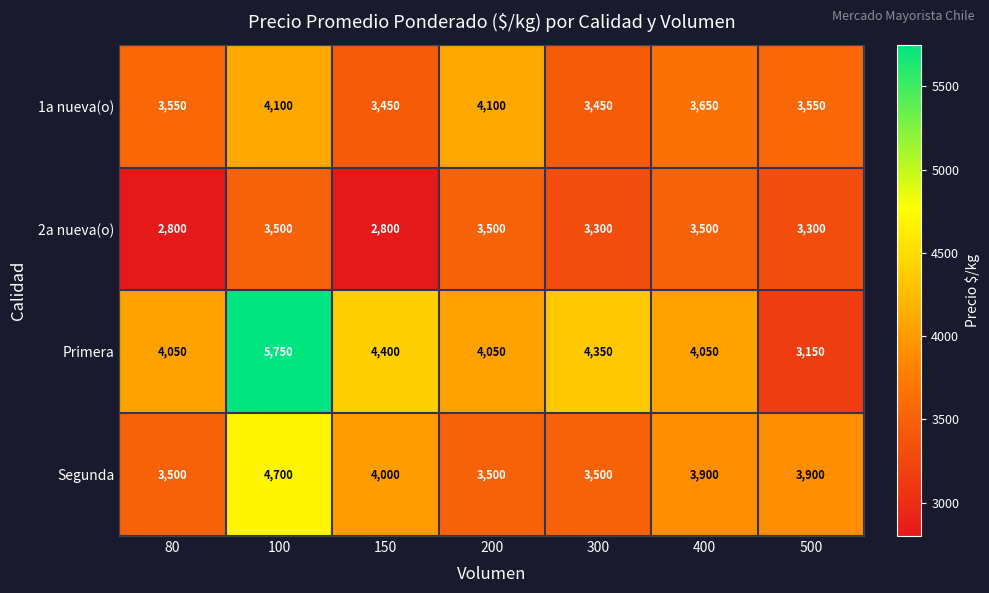

Reading left to right, list all the values displayed in this chart.

1a nueva(o): 80=3550	100=4100	150=3450	200=4100	300=3450	400=3650	500=3550
2a nueva(o): 80=2800	100=3500	150=2800	200=3500	300=3300	400=3500	500=3300
Primera: 80=4050	100=5750	150=4400	200=4050	300=4350	400=4050	500=3150
Segunda: 80=3500	100=4700	150=4000	200=3500	300=3500	400=3900	500=3900